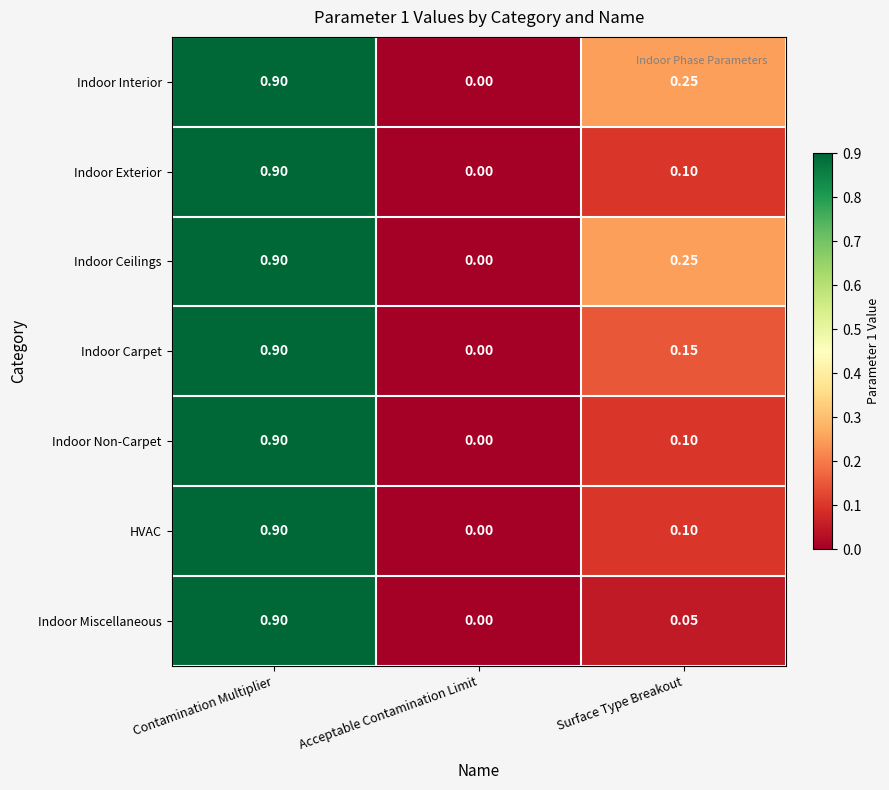

At which category does the chart reach its minimum across all series?

Acceptable Contamination Limit